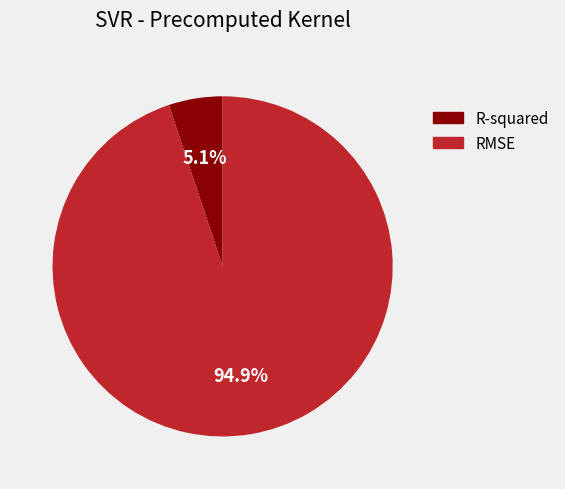

Combined, what portion of the pie is RMSE and R-squared?

100.0%